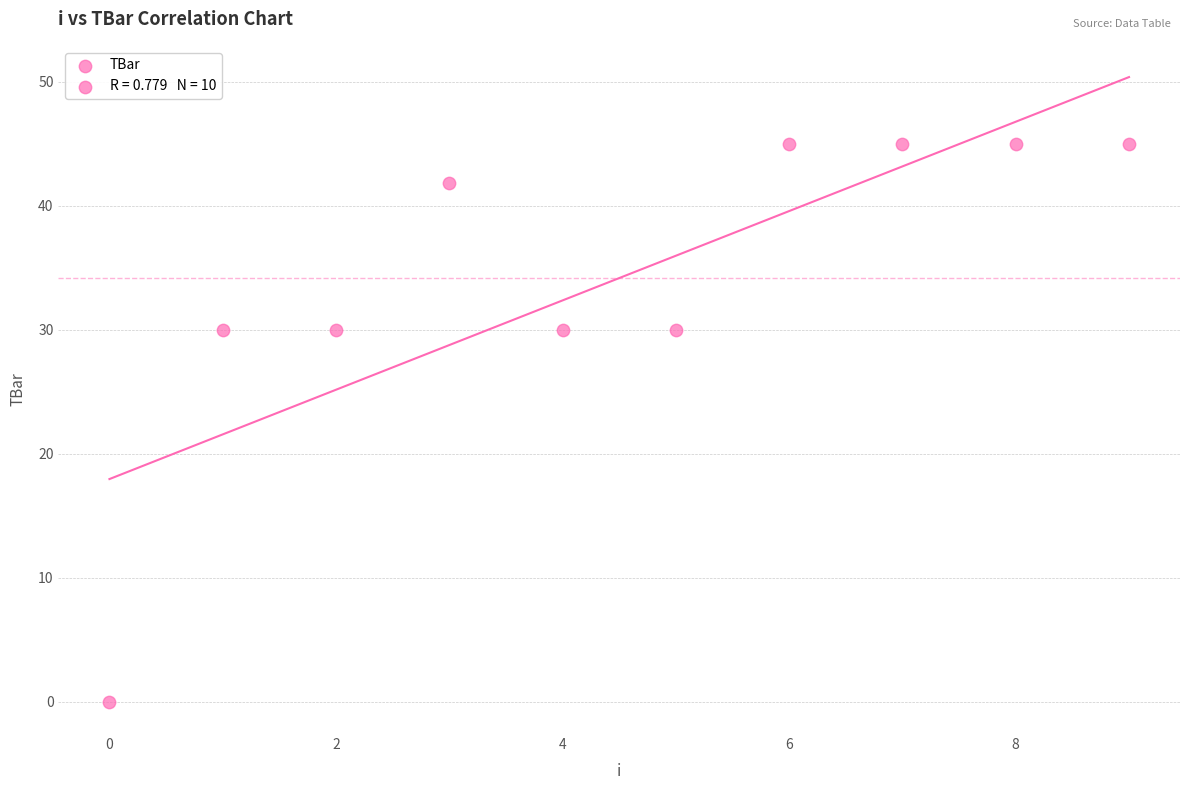

What is the range of Y values (max minus min)?

45.0